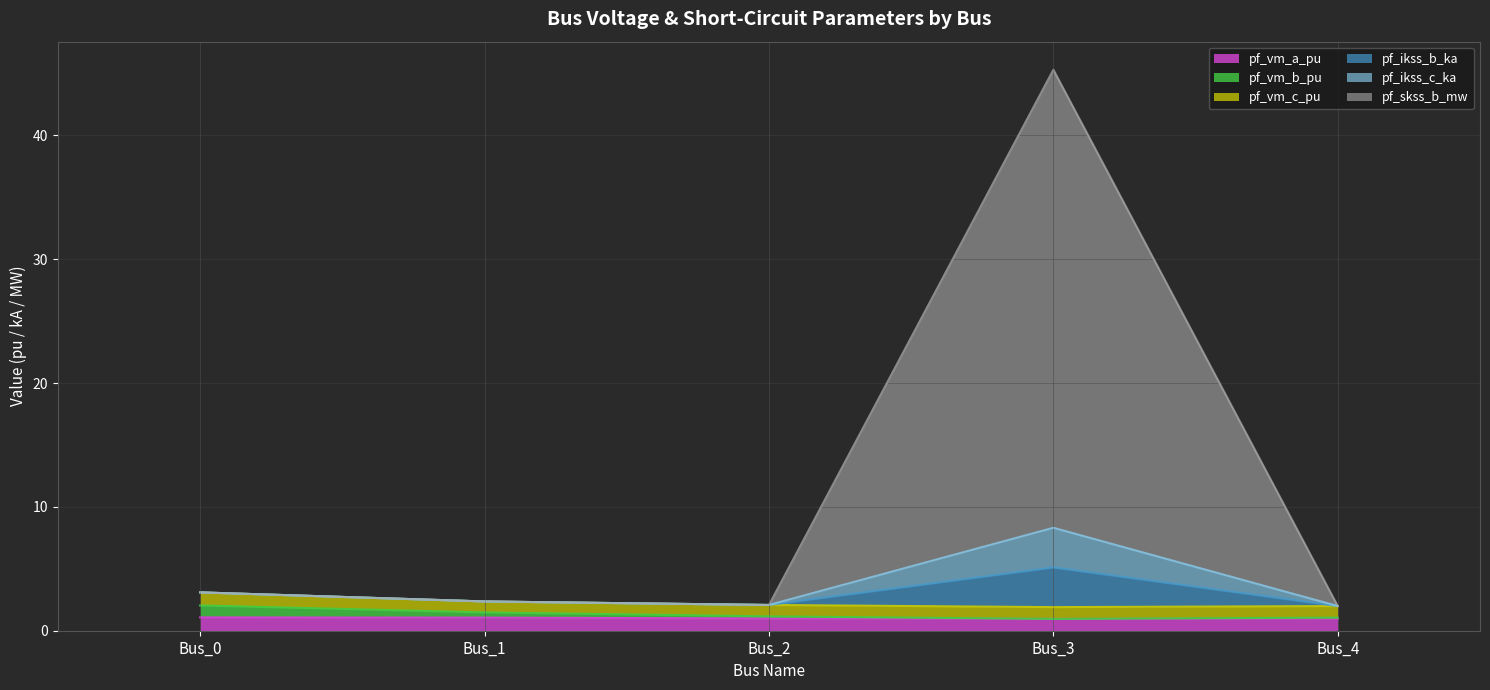

True or false: pf_ikss_c_ka and pf_ikss_b_ka cross at least once.

False